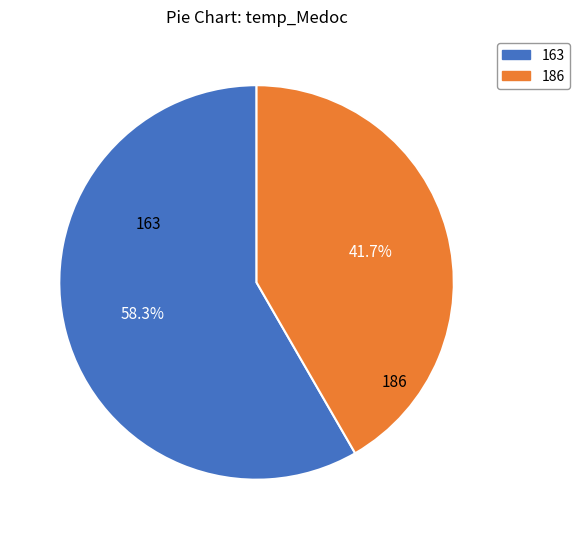

Rank the categories by value from highest to lowest.

163, 186